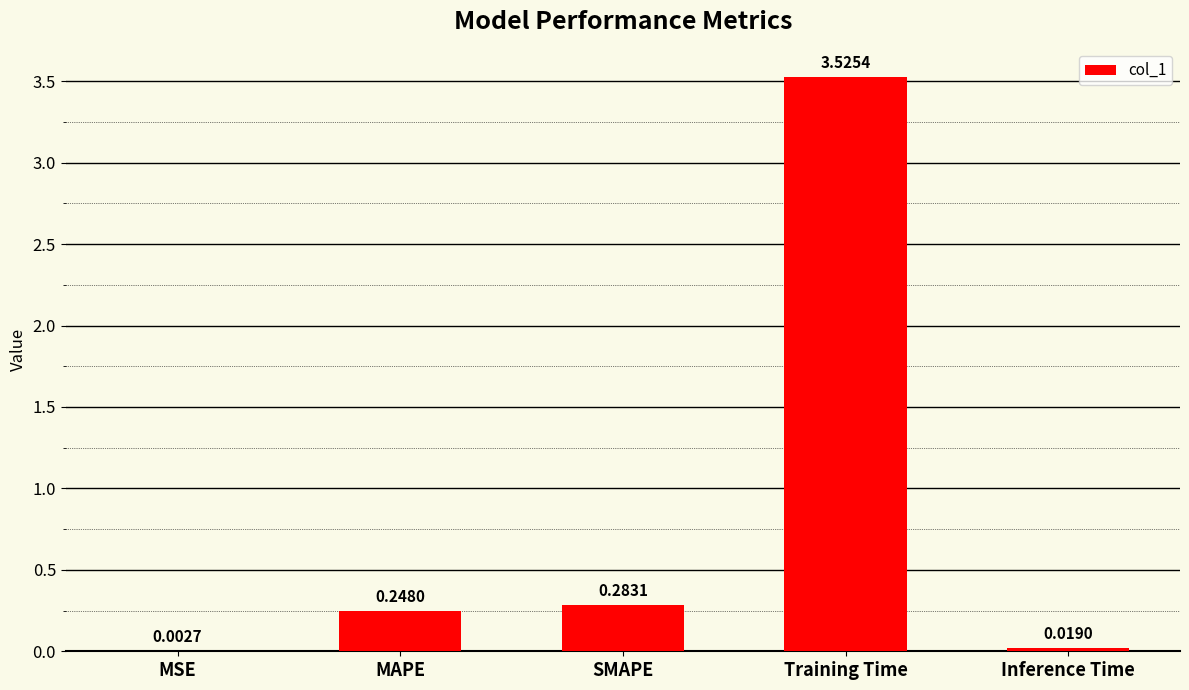

Which has a higher value, MAPE or Inference Time?

MAPE